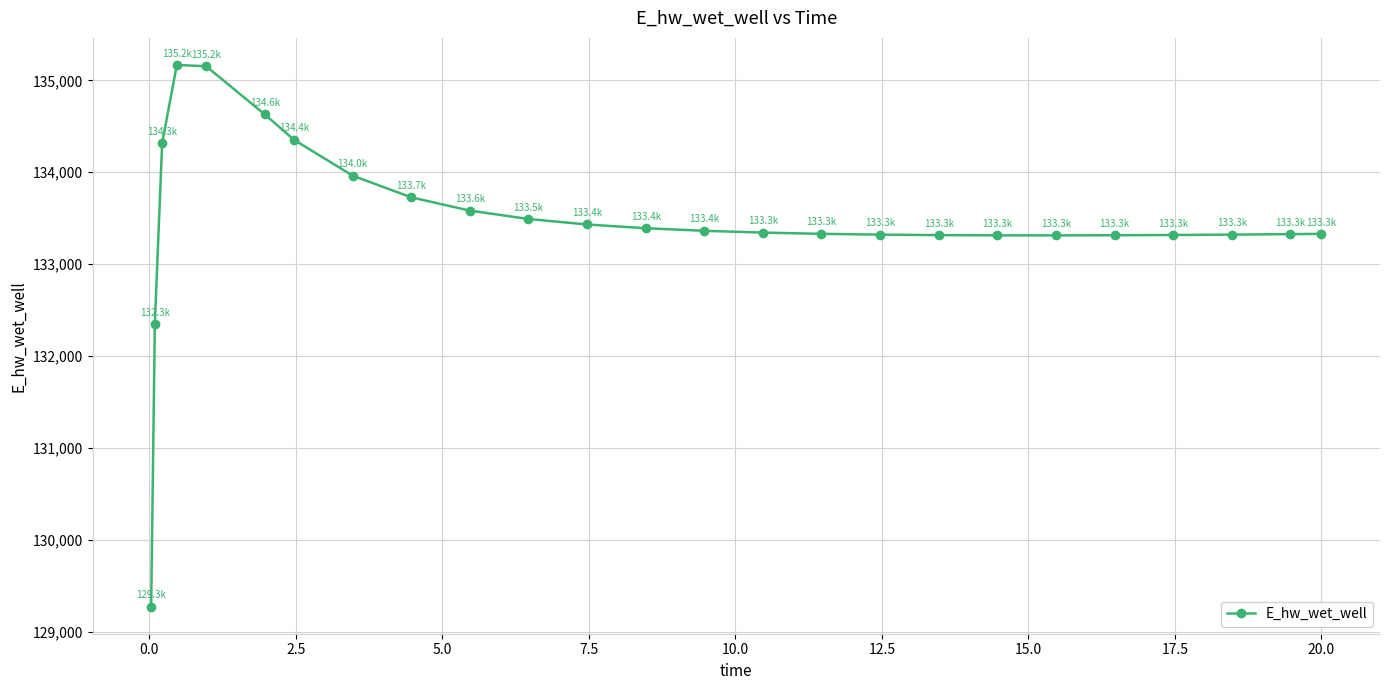

What is the minimum value shown in the chart?

129271.2